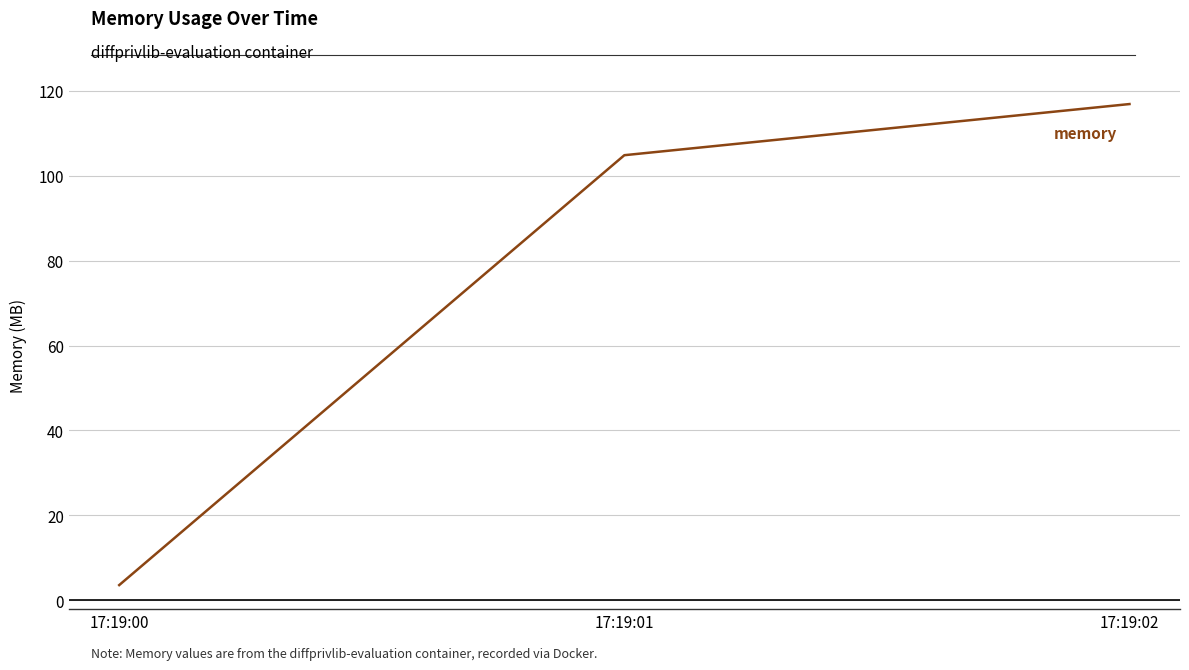

The value at 17:19:01 is 104.8. True or false?

True